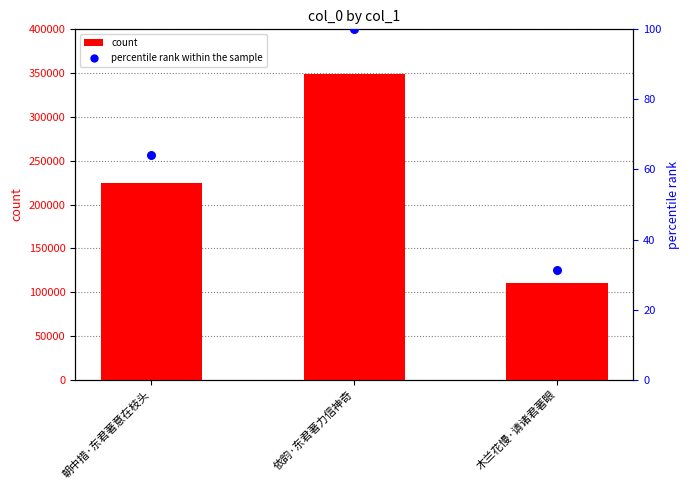

At which category is the sum across all series the highest?

依韵·东君著力信神奇